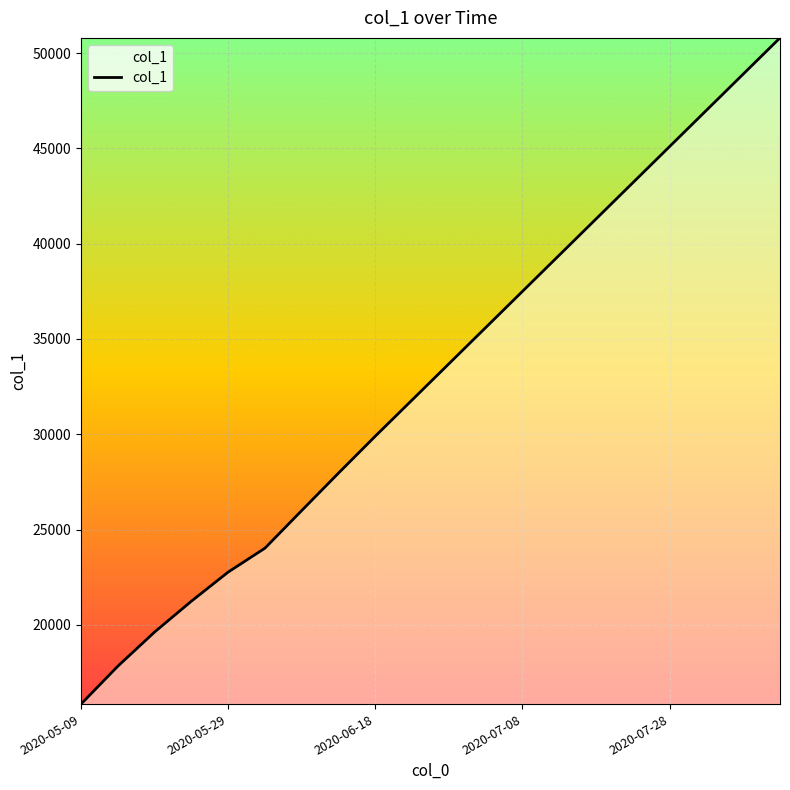

What is the smallest value displayed?

15842.6